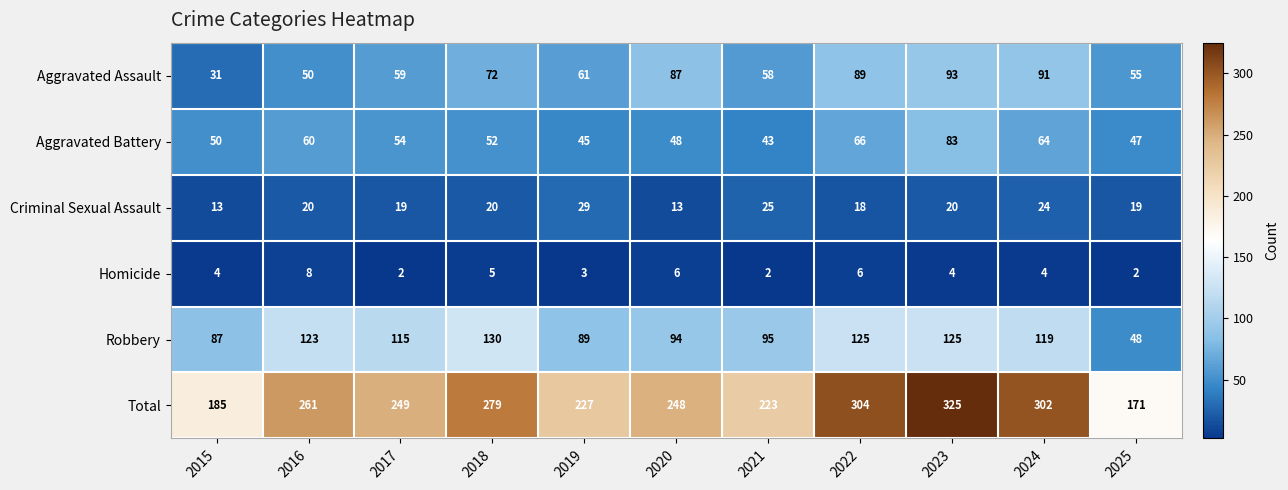

The Criminal Sexual Assault series shows 20 at 2023. True or false?

True